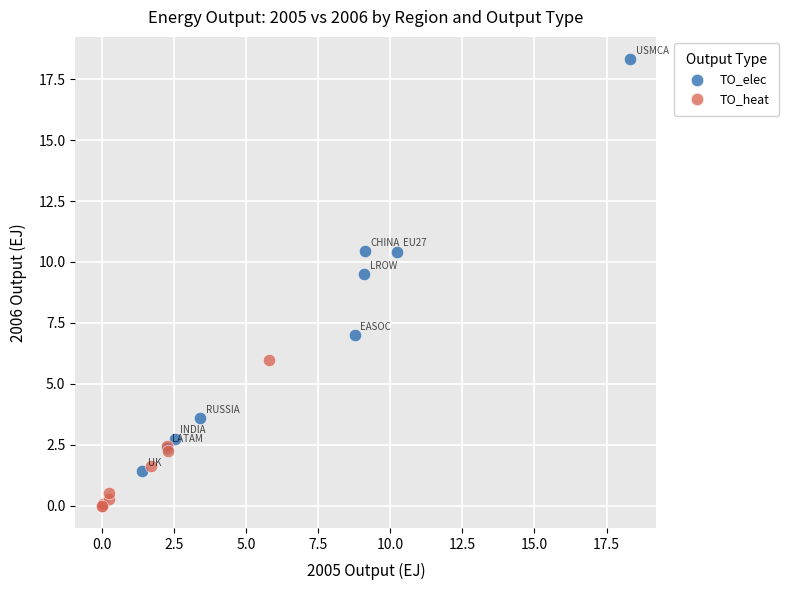

Which series has the largest Y range (max minus min)?

TO_elec